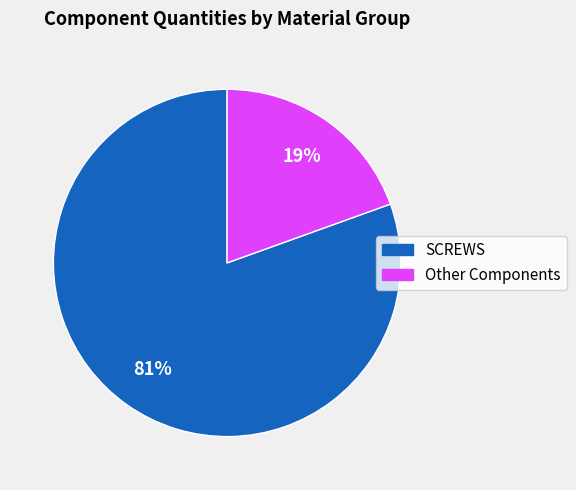

Does any single category account for the majority?

Yes